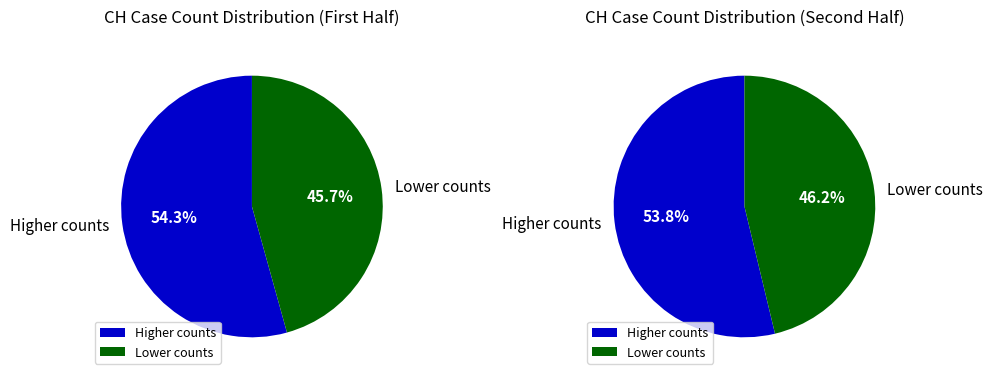

The 2020-06-07 slice represents 1% of the pie. True or false?

False